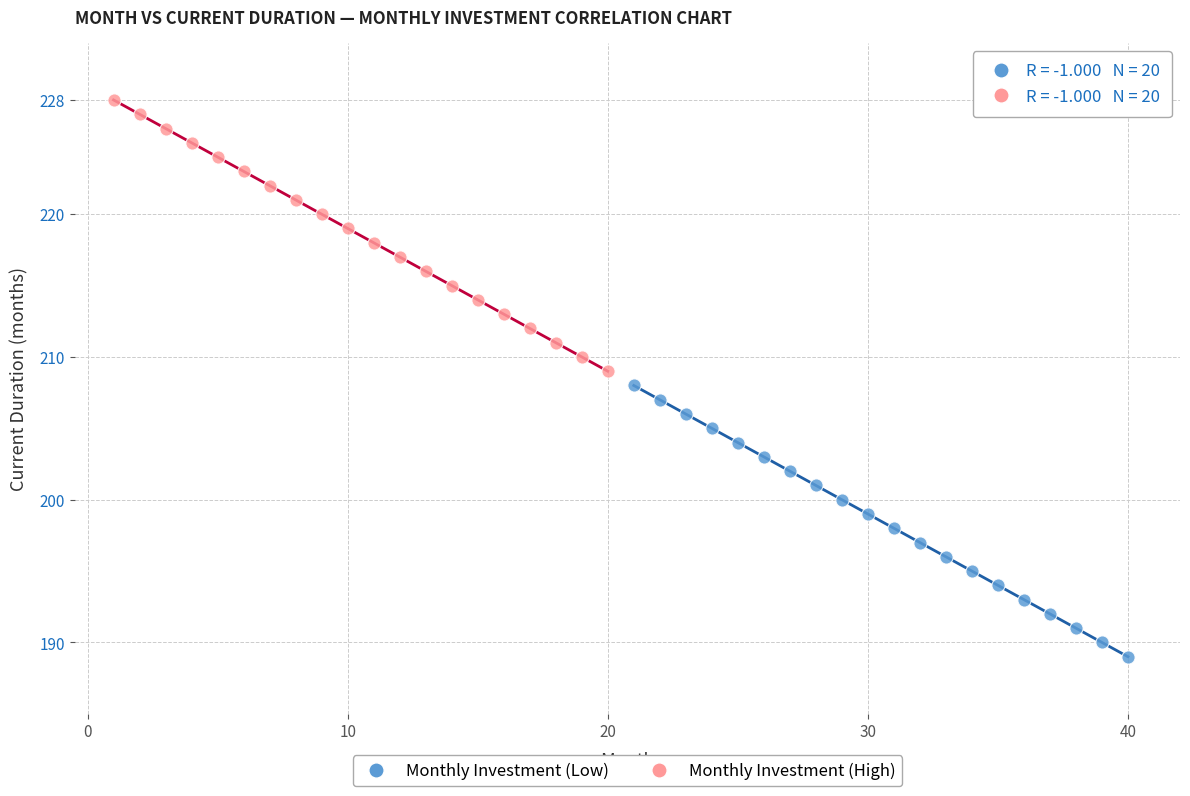

What are all the series names shown in the legend?

Monthly Investment (Low), Monthly Investment (High)